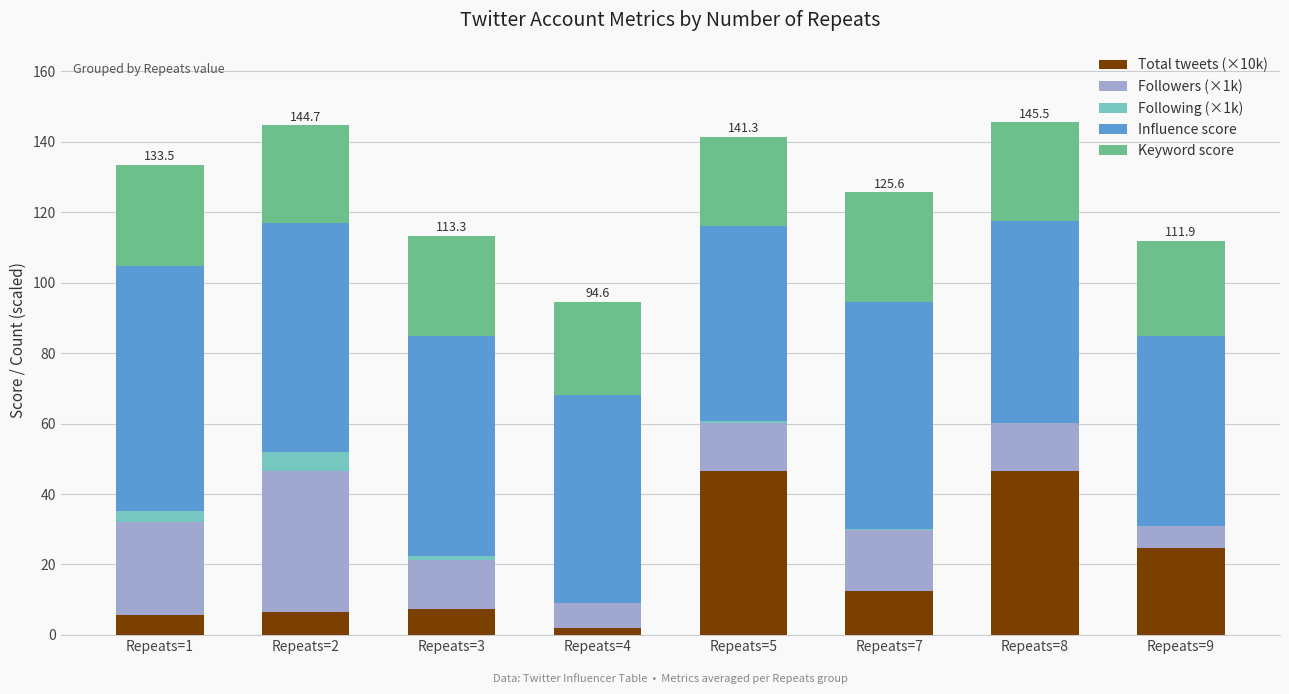

What is the highest value of the Total tweets (×10k) series?

46.6